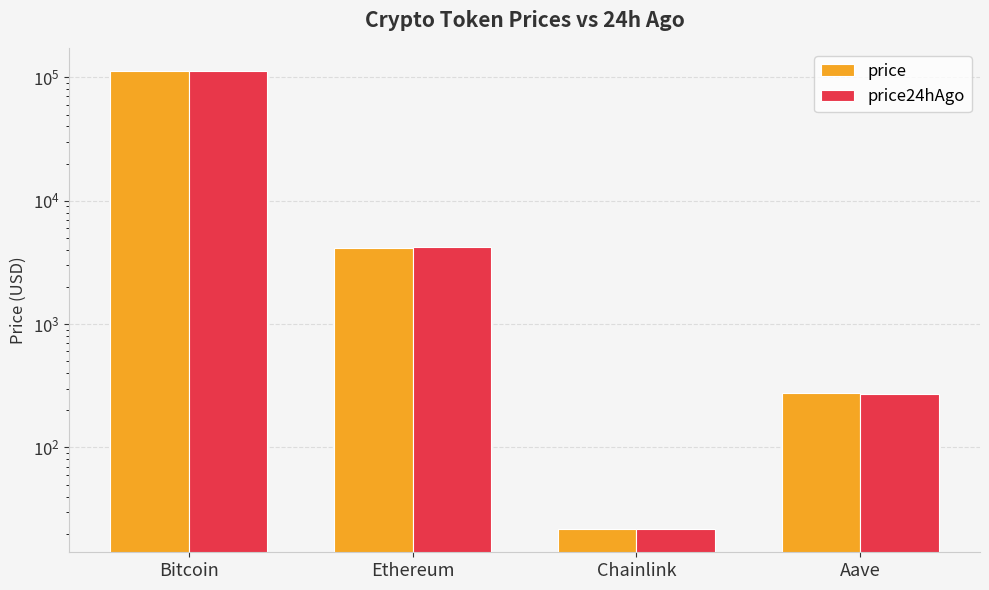

What is the sum of all price values?

117063.5